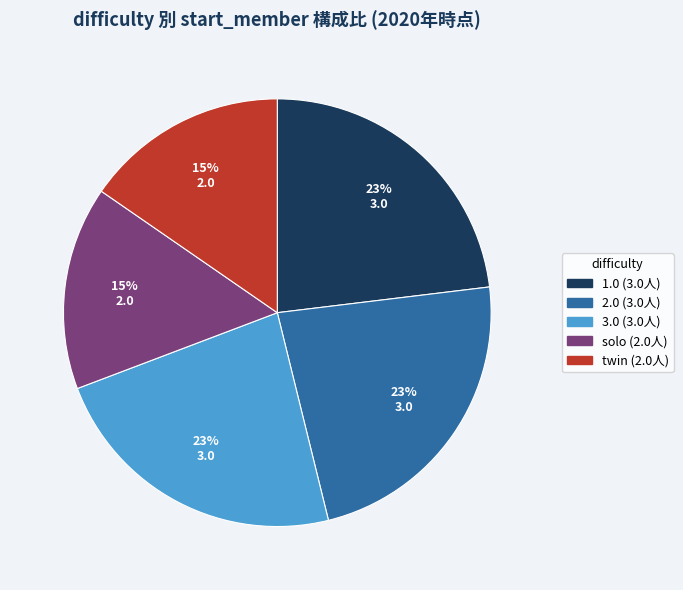

Which has a higher value, twin or 2.0?

2.0